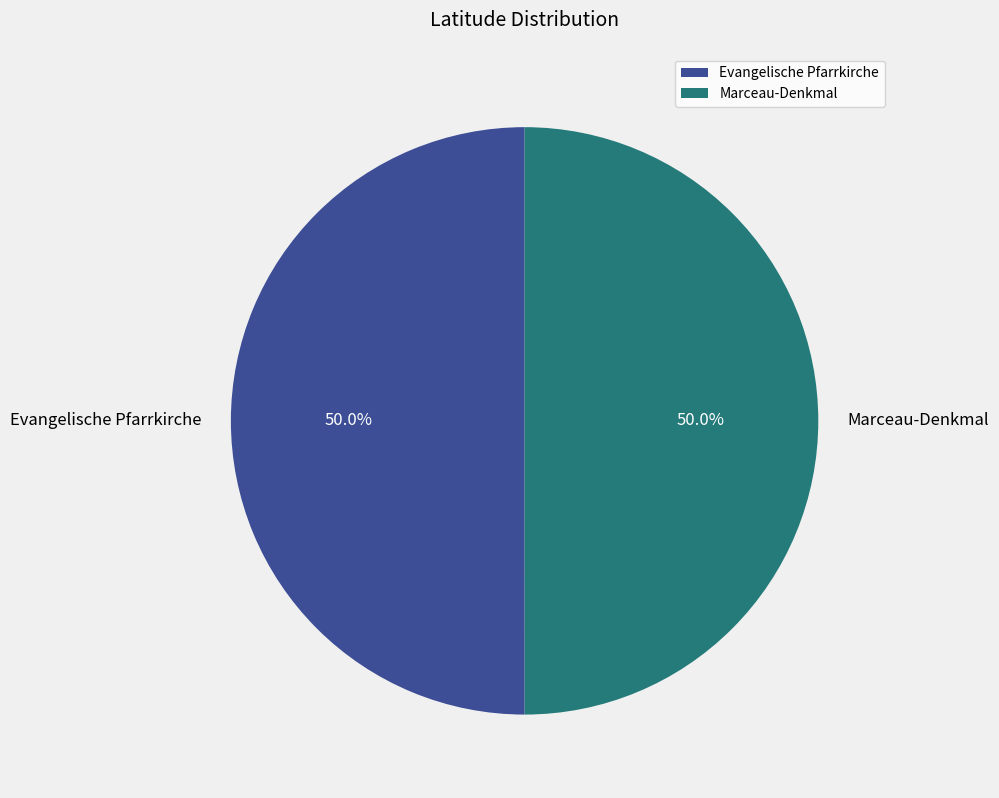

How much of the chart is everything except Evangelische Pfarrkirche?

50.0%